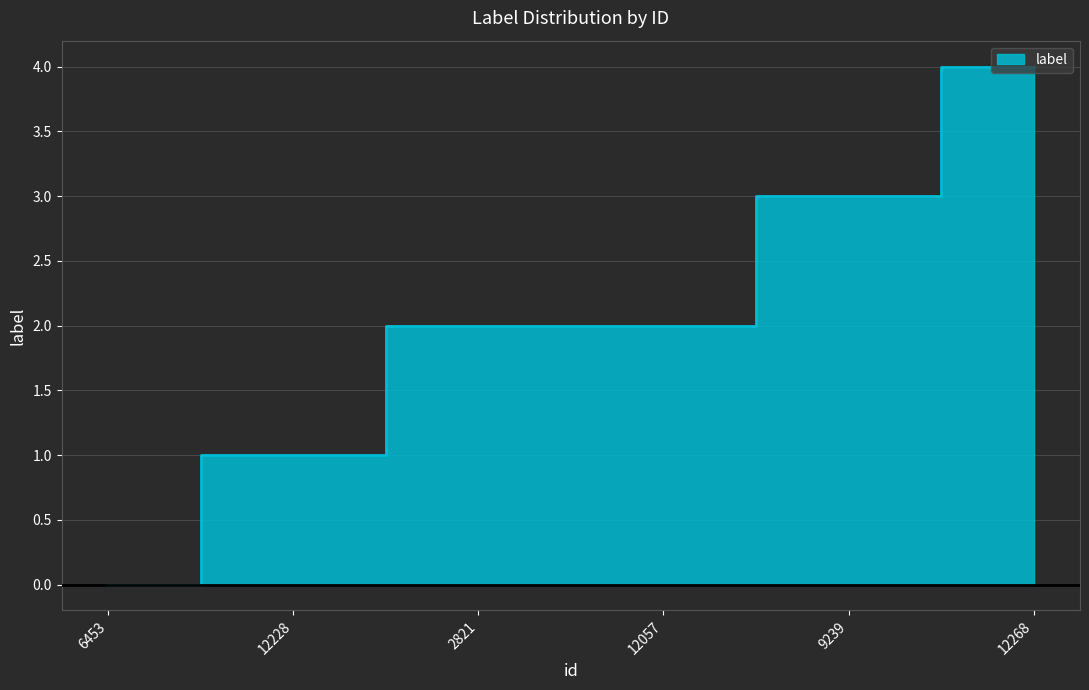

Reading right to left, extract all data points from this chart.

12268=4	9239=3	12057=2	2821=2	12228=1	6453=0